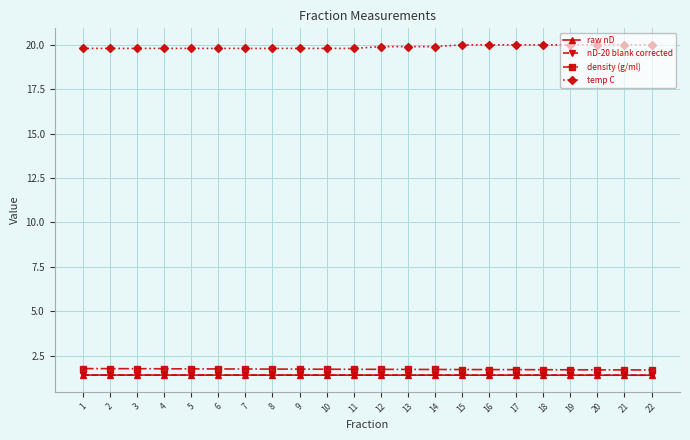

At how many categories does at least one series exceed 13?

22